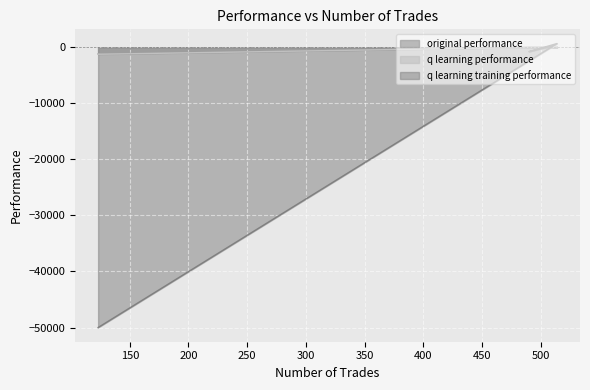

What is the difference between the maximum and minimum values in the q learning performance series?

1340.9